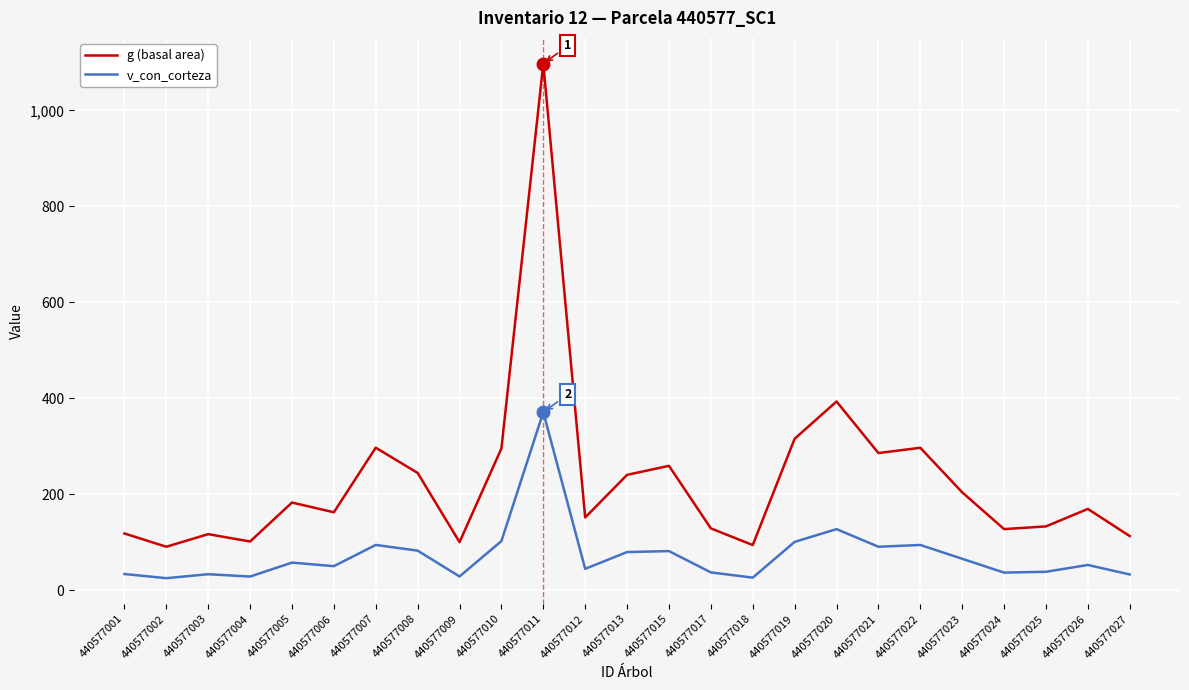

Which category has the highest value in the g (basal area) series?

440577011